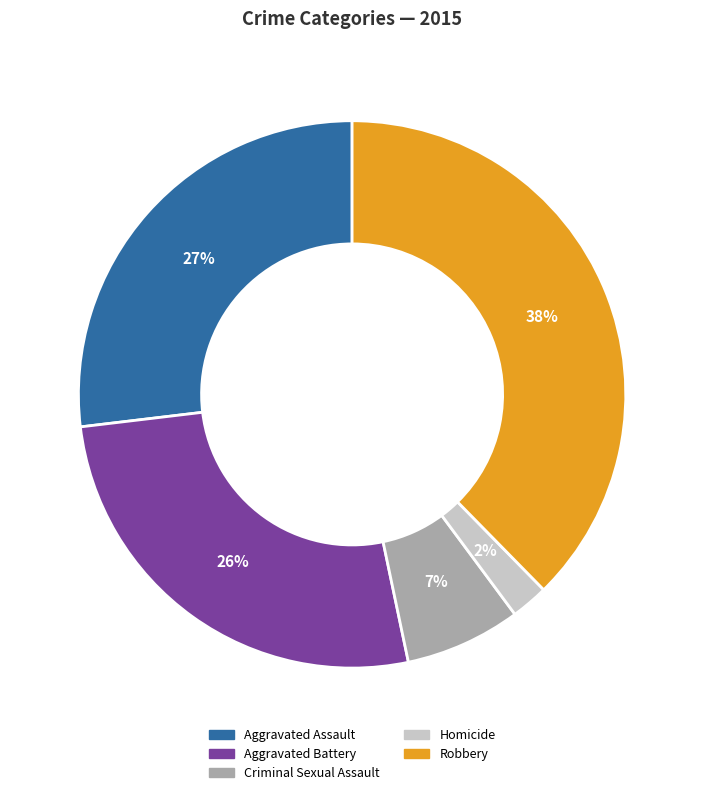

Which slice is the largest?

Robbery